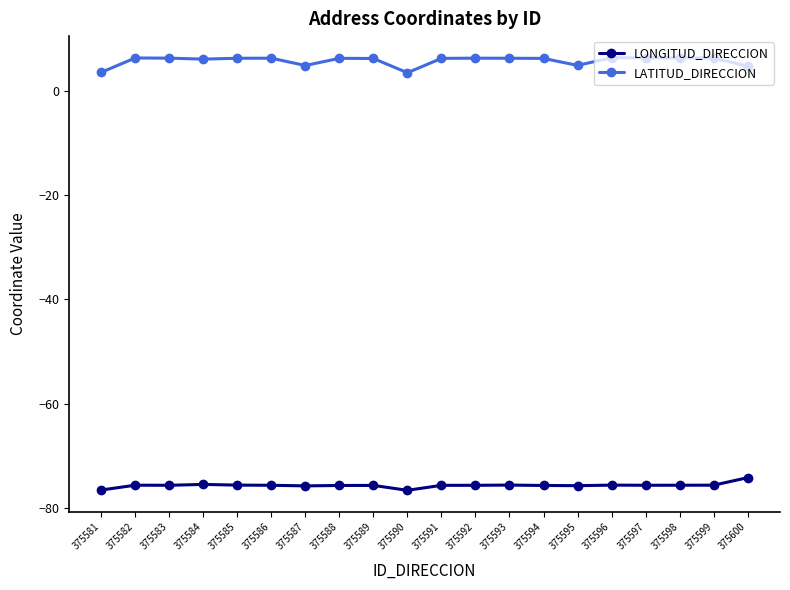

At 375586, list the series in order from largest to smallest.

LATITUD_DIRECCION, LONGITUD_DIRECCION